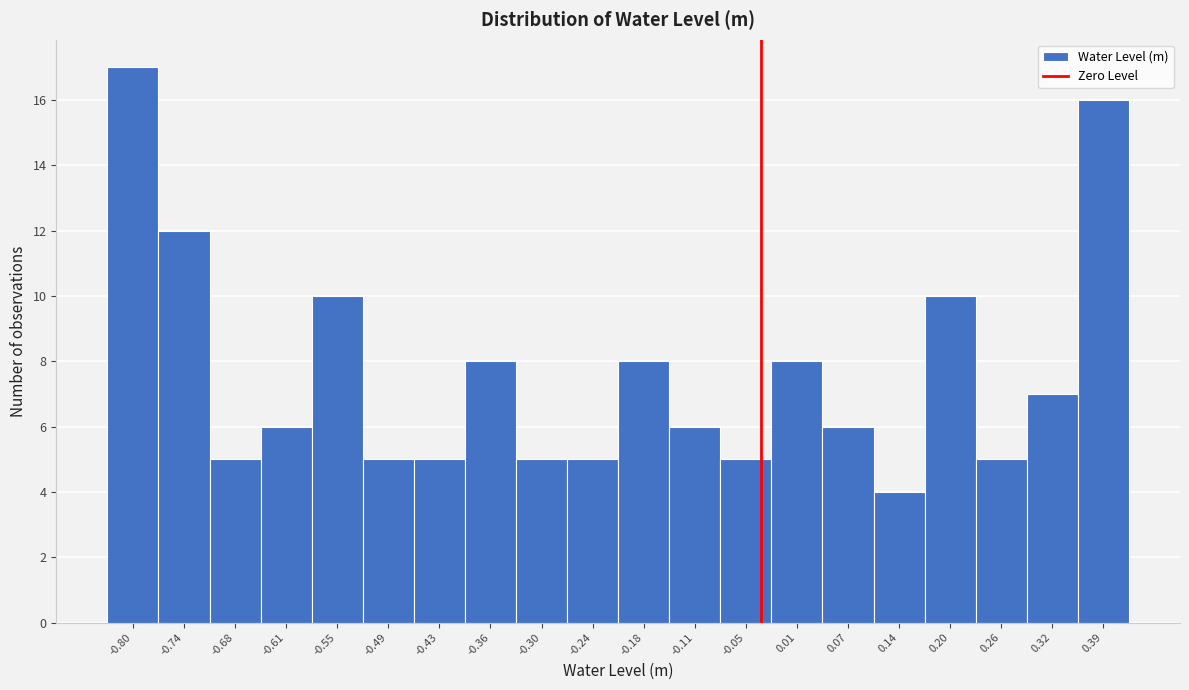

Reading left to right, transcribe all the data shown in this chart.

-0.80=17	-0.74=12	-0.68=5	-0.61=6	-0.55=10	-0.49=5	-0.43=5	-0.36=8	-0.30=5	-0.24=5	-0.18=8	-0.11=6	-0.05=5	0.01=8	0.07=6	0.14=4	0.20=10	0.26=5	0.32=7	0.39=16